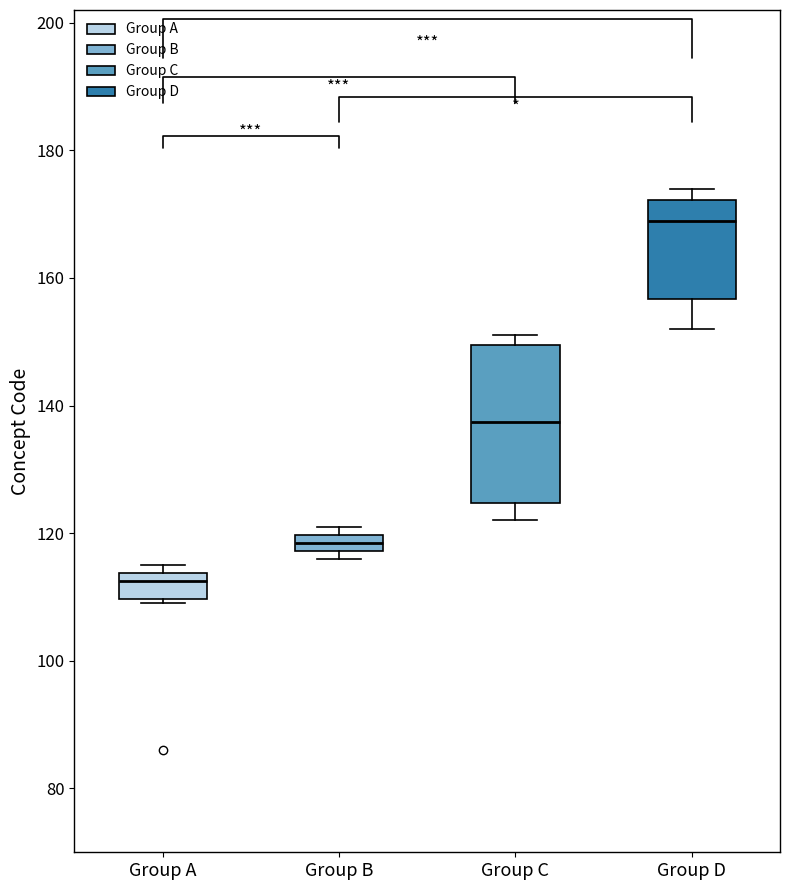

Which box is the tallest, from its lower edge to its upper edge?

Group C